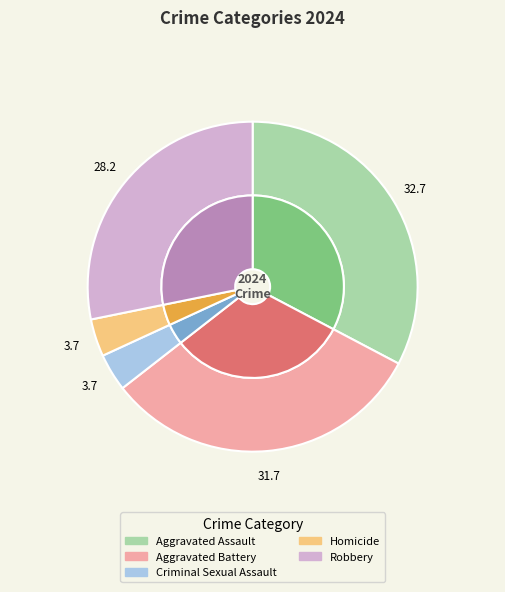

Which has a higher value, Criminal Sexual Assault or Aggravated Battery?

Aggravated Battery